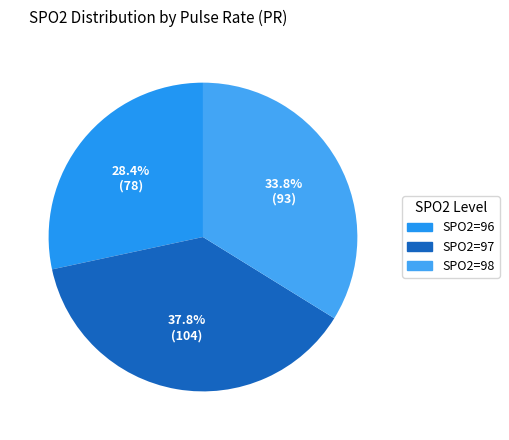

What is the ratio of the value at SPO2=98 to the value at SPO2=97?

0.9